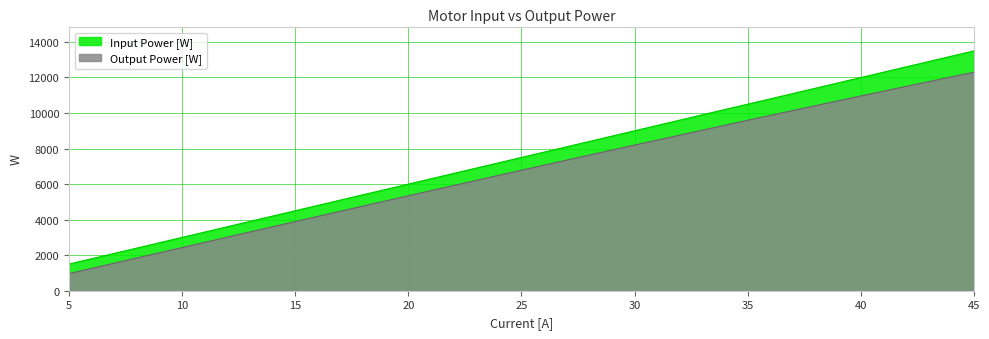

What is the minimum value shown in the chart?

963.9